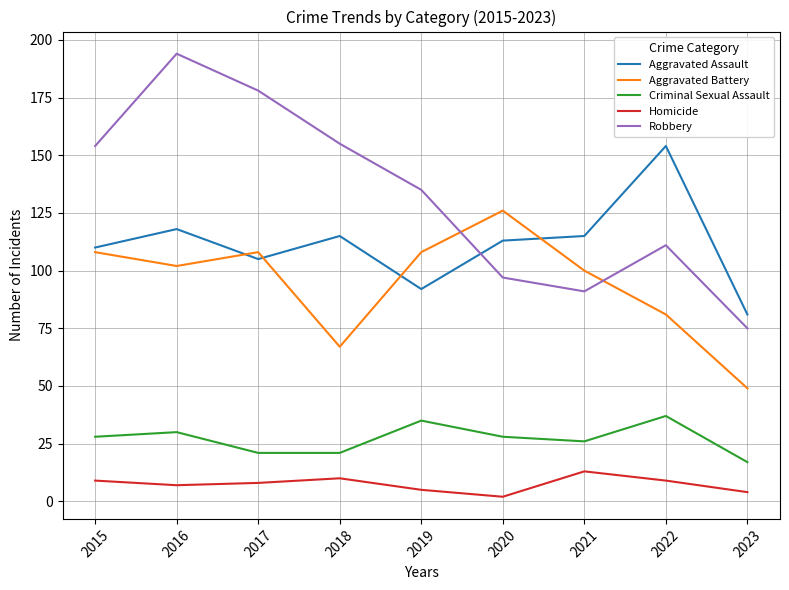

List the series in order of their peak value, lowest first.

Homicide, Criminal Sexual Assault, Aggravated Battery, Aggravated Assault, Robbery